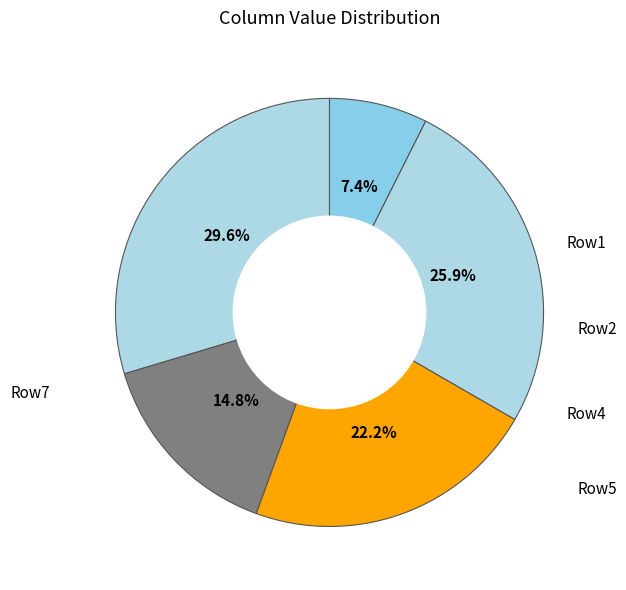

How many segments does this pie chart have?

5